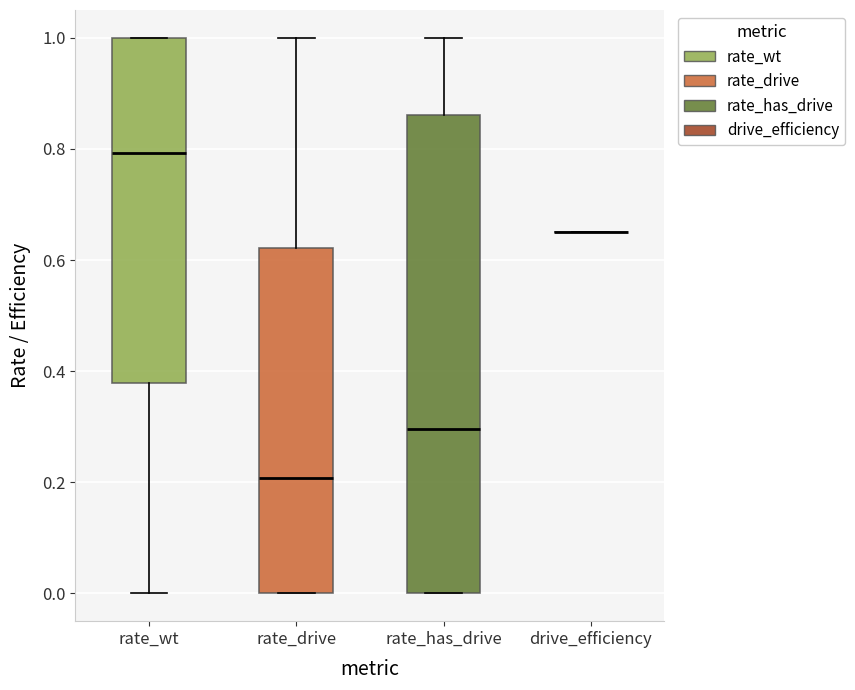

Which box is the tallest, from its lower edge to its upper edge?

rate_has_drive